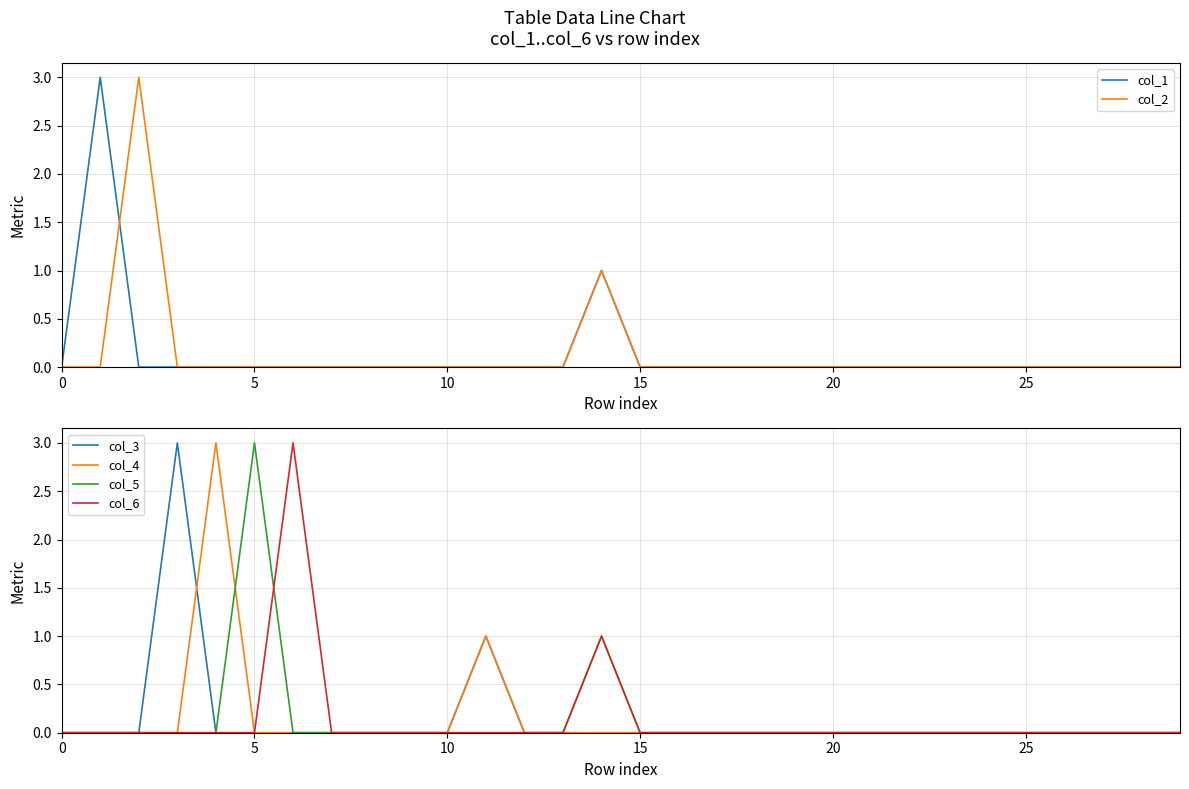

In col_2, how many points are higher than both neighbors (excluding endpoints)?

2